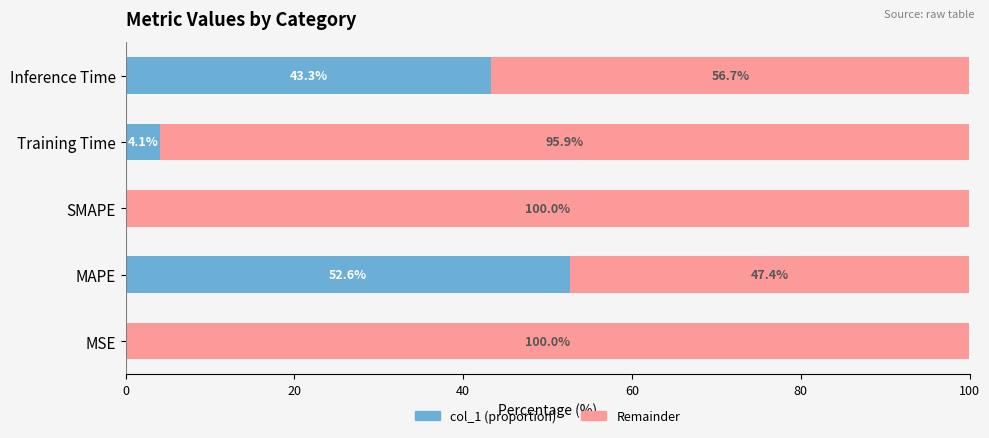

Which category has the highest value in the col_1 (proportion) series?

MAPE